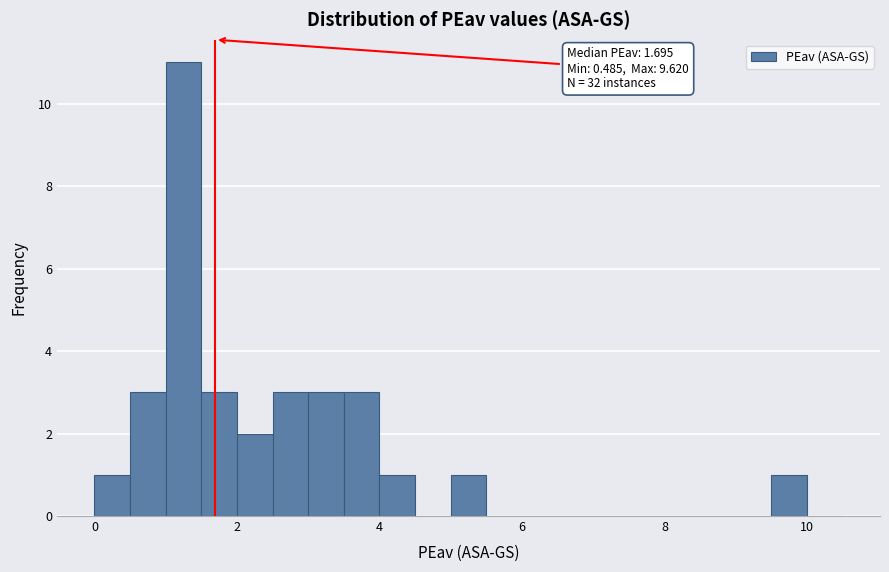

Read against the x-axis, roughly where is the centre of the tallest bar?

1.2